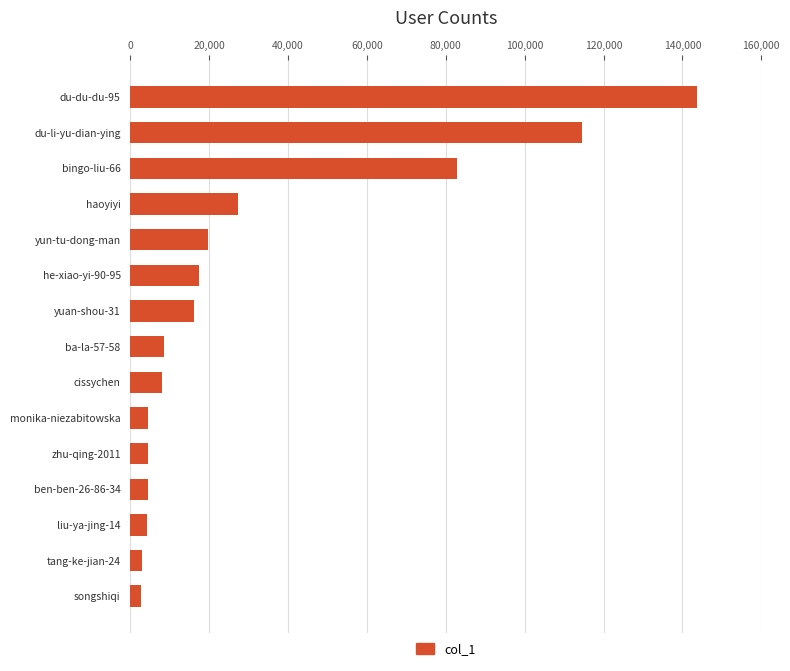

What is the difference between the maximum and minimum values?

140813